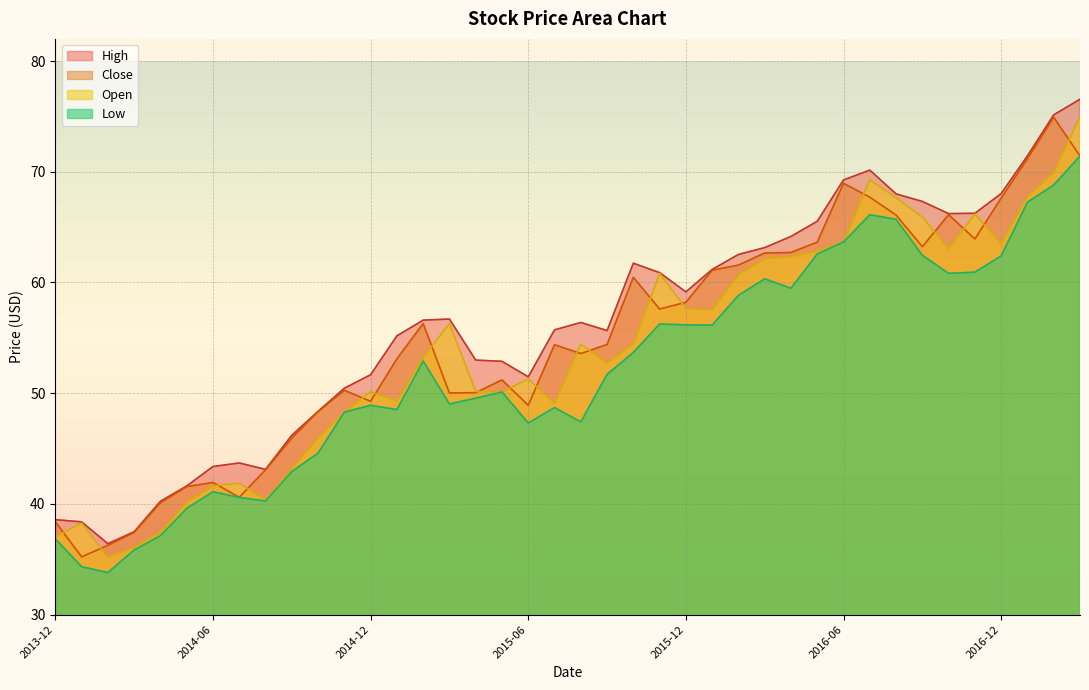

At which label is Open closest to 55?

2015-10-01